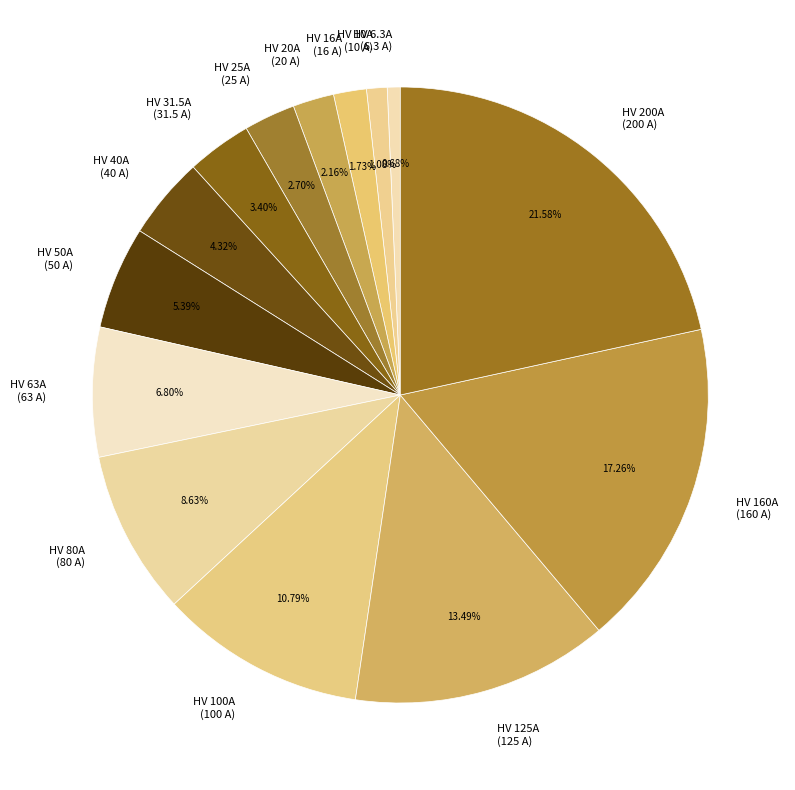

How many segments does this pie chart have?

14